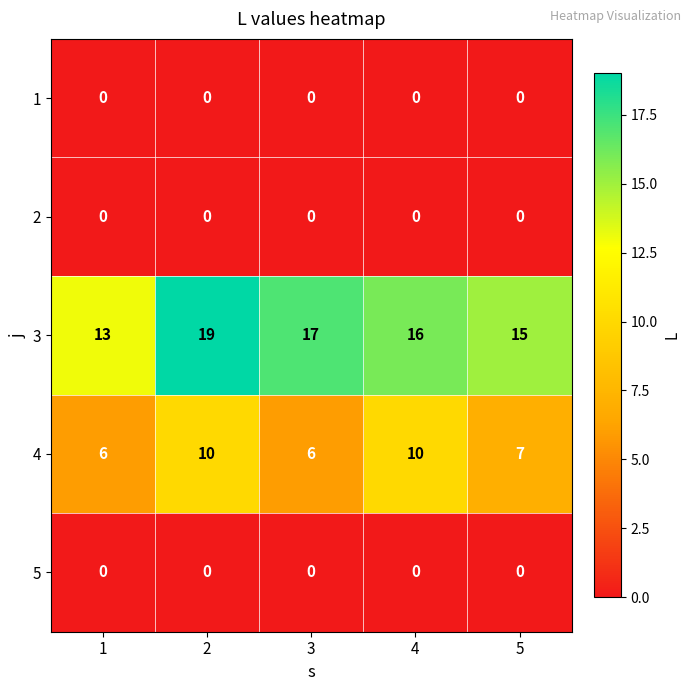

Where is 4 nearest to the value 8?

5